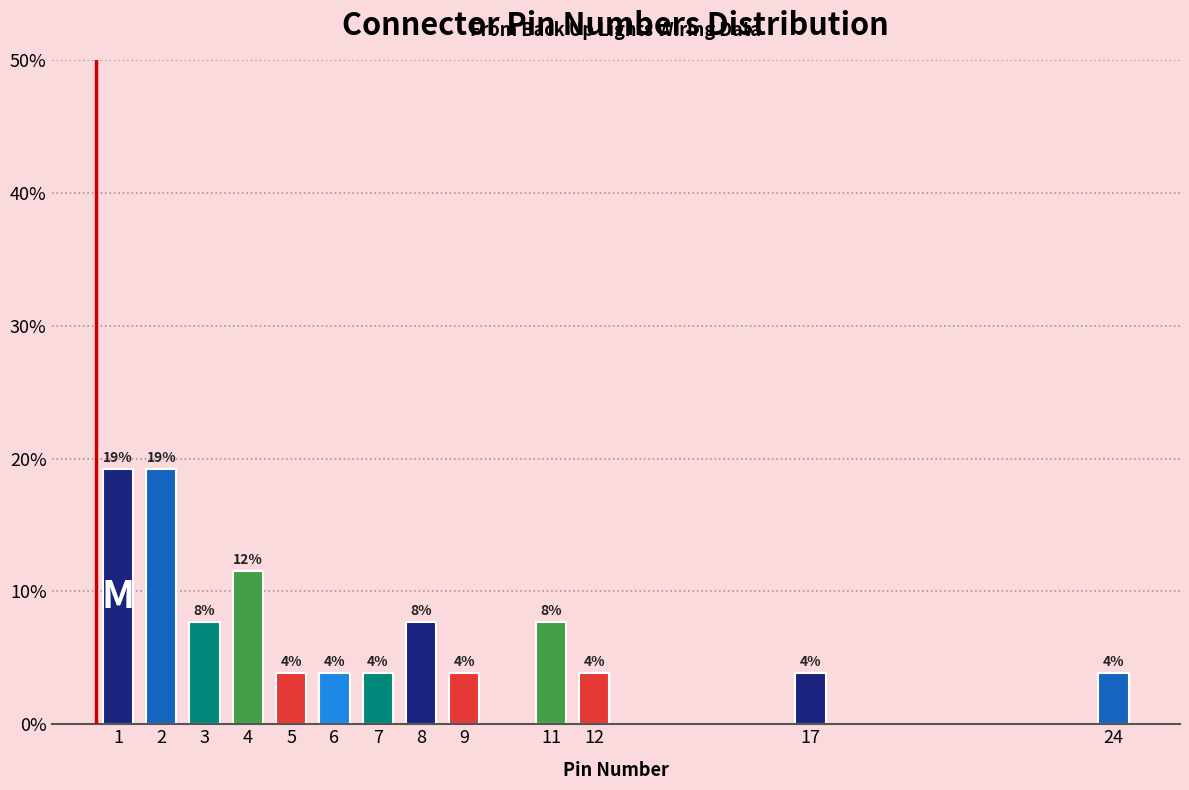

Are the bars horizontal?

No